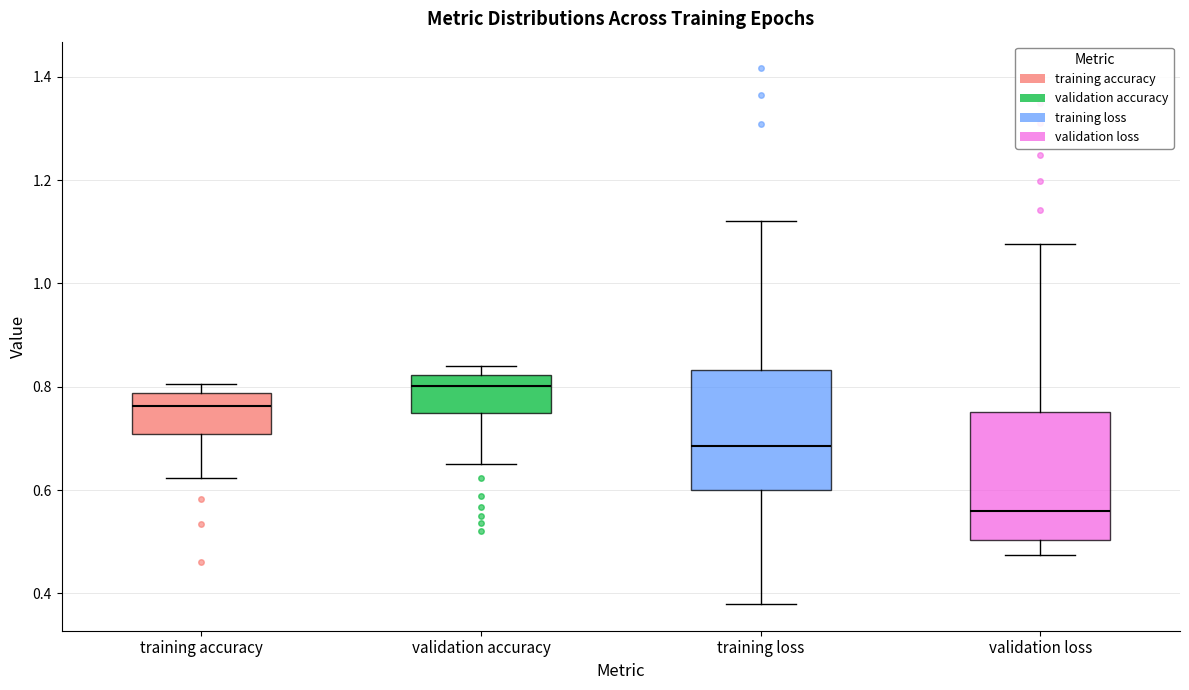

Which box's median line is the lowest?

validation loss